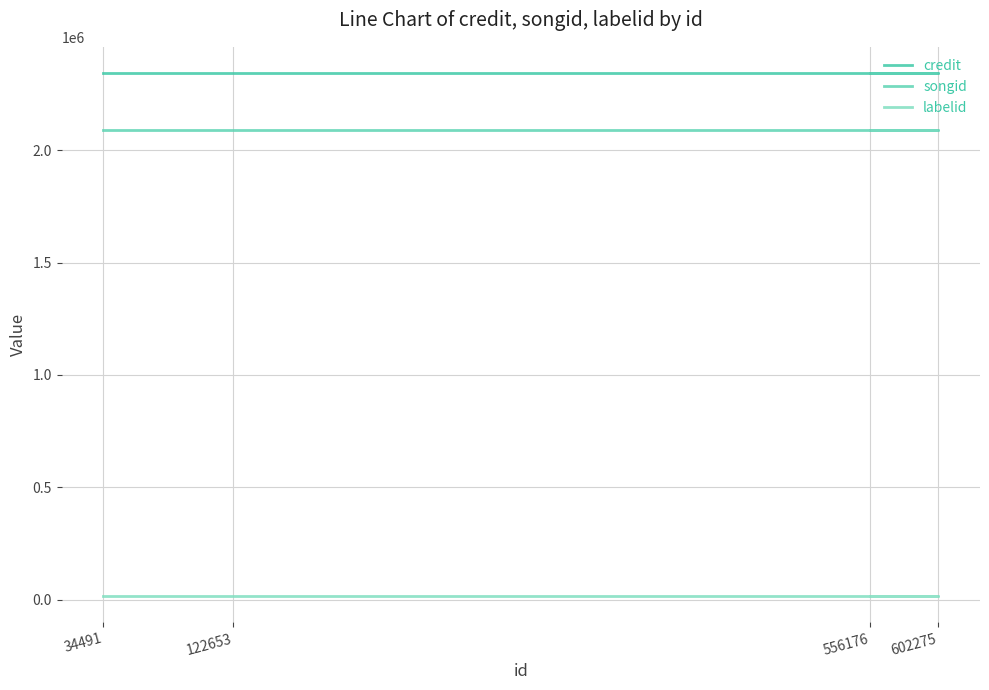

True or false: labelid has more than 1 points higher than both neighbors.

False